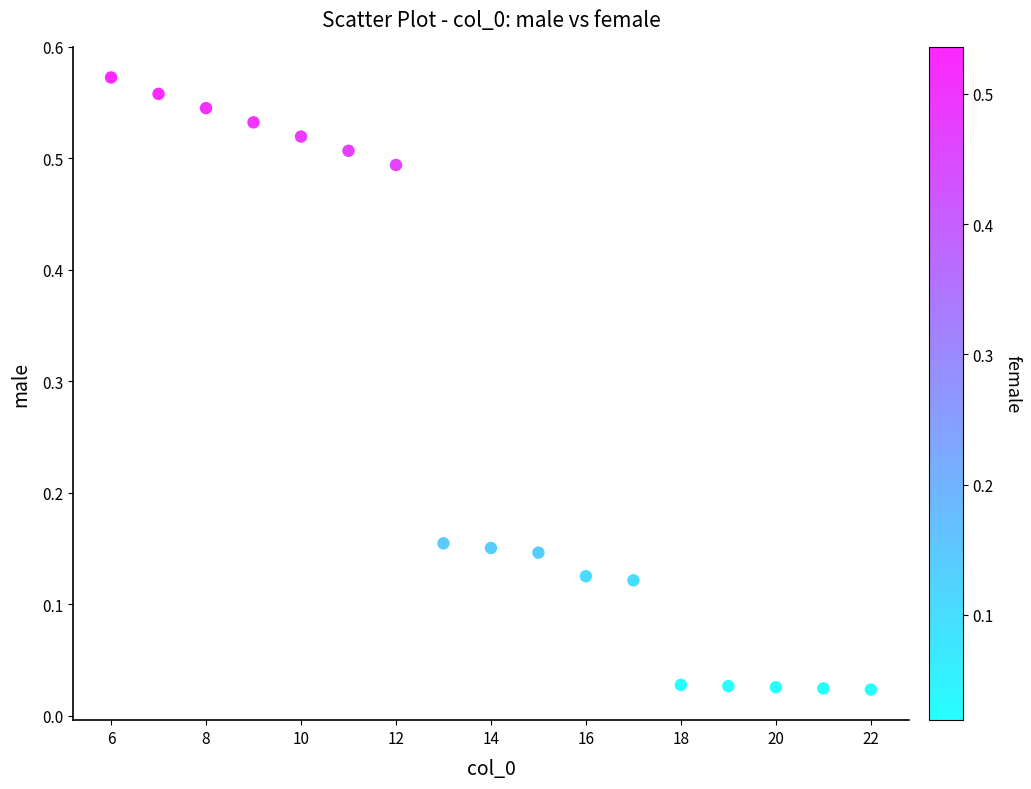

What is the range of X values (max minus min)?

16.0